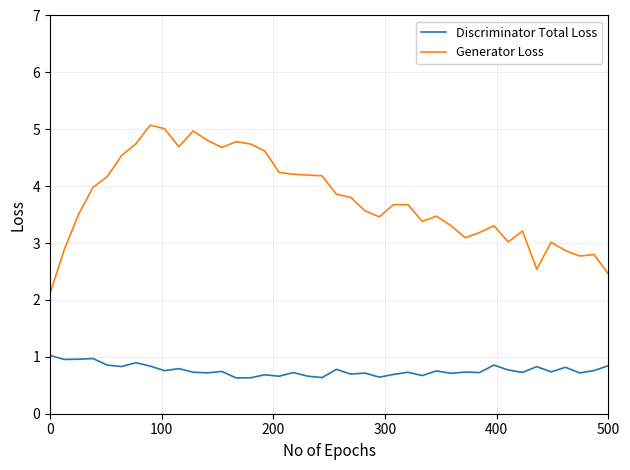

True or false: Generator Loss and Discriminator Total Loss cross at least once.

False